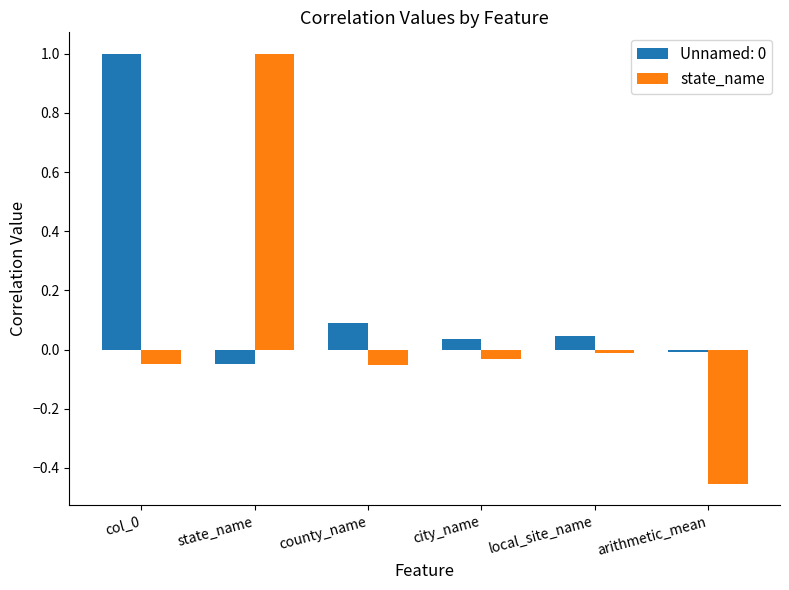

Which label corresponds to the smallest value in the chart?

arithmetic_mean